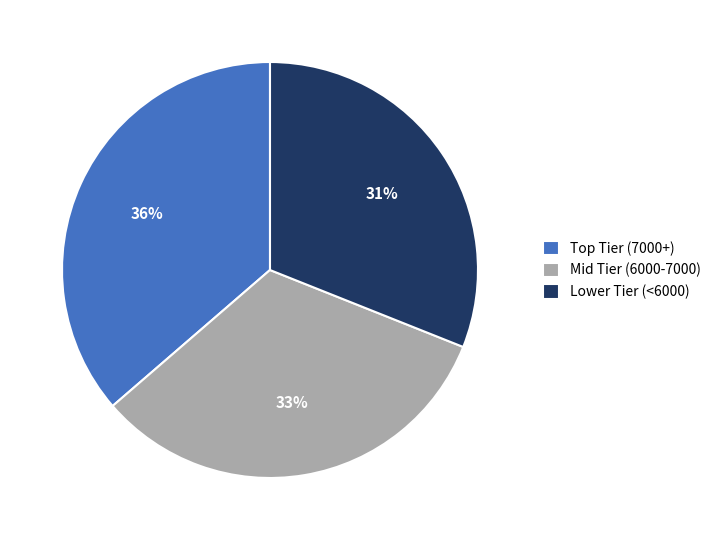

Is Mid Tier (6000-7000) the majority of the pie?

No